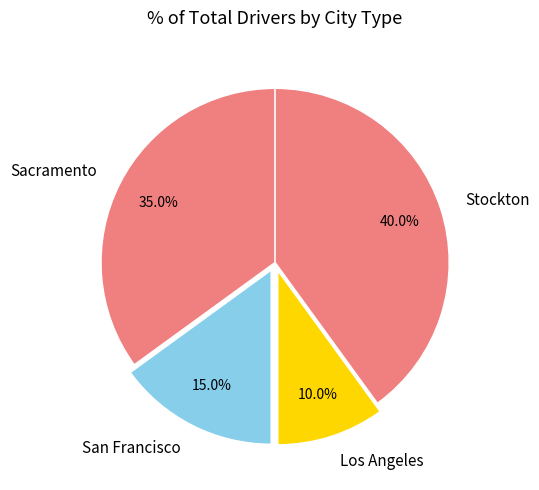

How much of the chart is everything except Sacramento?

65.0%